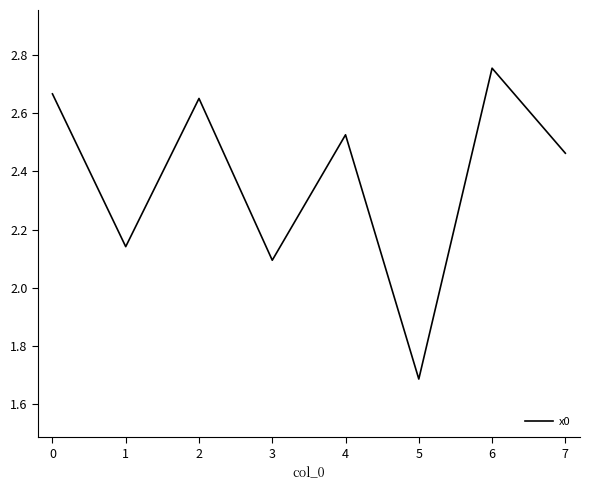

What is the ratio of the value at 1 to the value at 4?

0.8